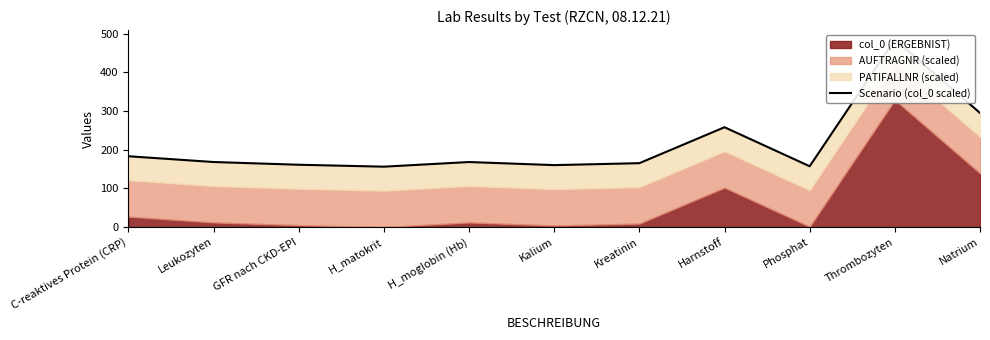

Approximately how many times larger is the value at Thrombozyten compared to Kalium?

3.0